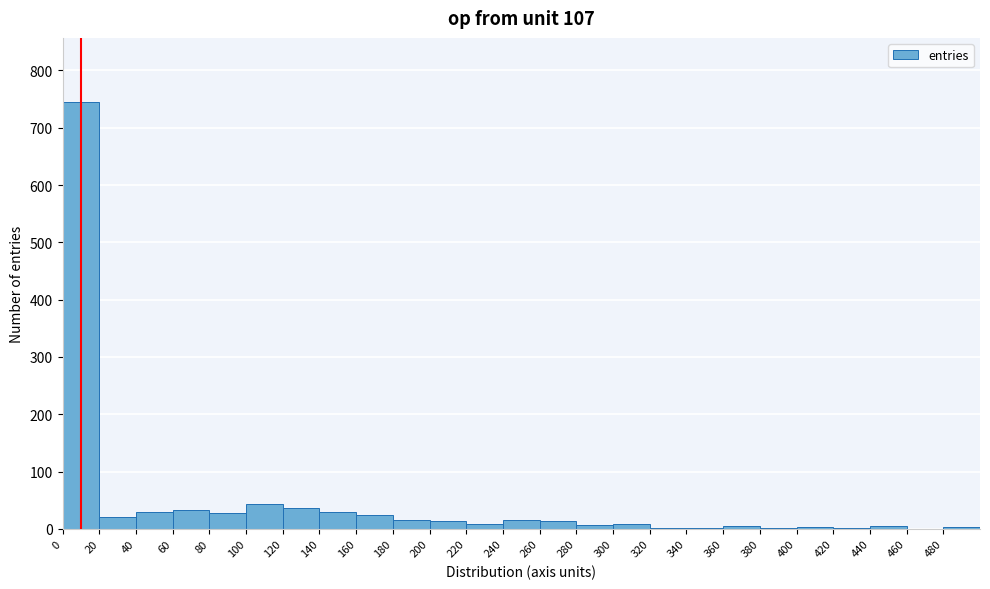

What is the height of the bar covering 180 to 200 on the x-axis? The values are not printed on the chart, so give them approximately, as read against the axis.

20